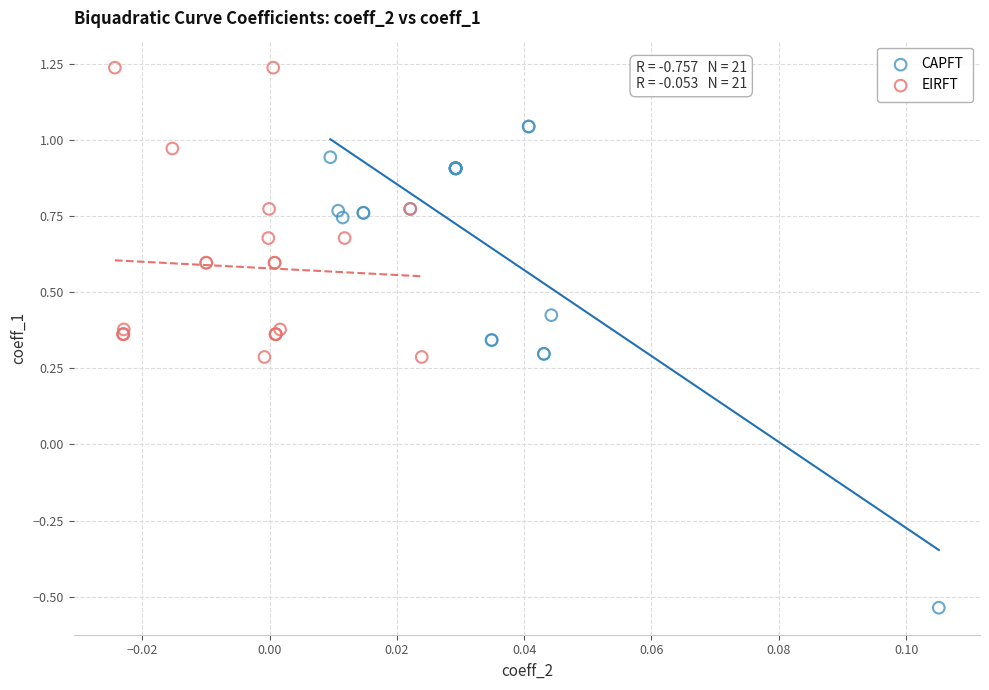

What are all the series names shown in the legend?

CAPFT, EIRFT